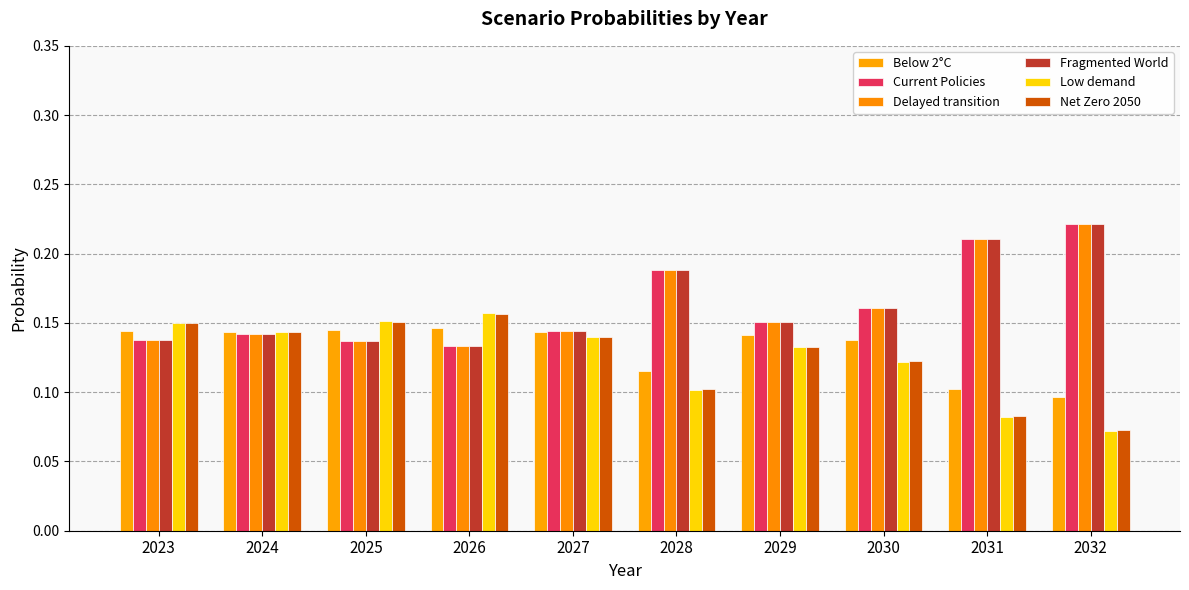

Rank the series at 2030 from lowest to highest value.

Low demand, Net Zero 2050, Below 2°C, Fragmented World, Current Policies, Delayed transition